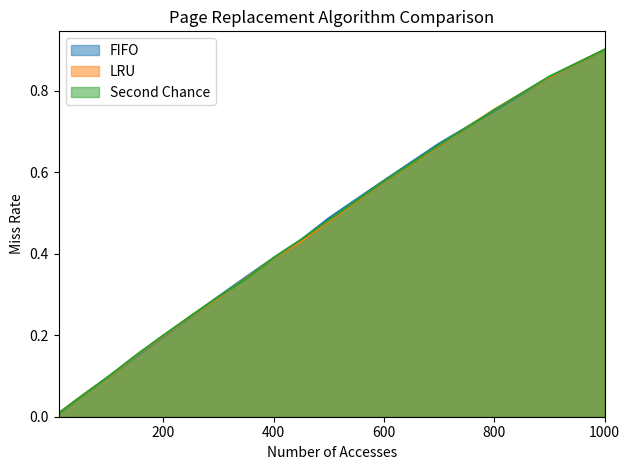

What are all the series names shown in the legend?

FIFO, LRU, Second Chance